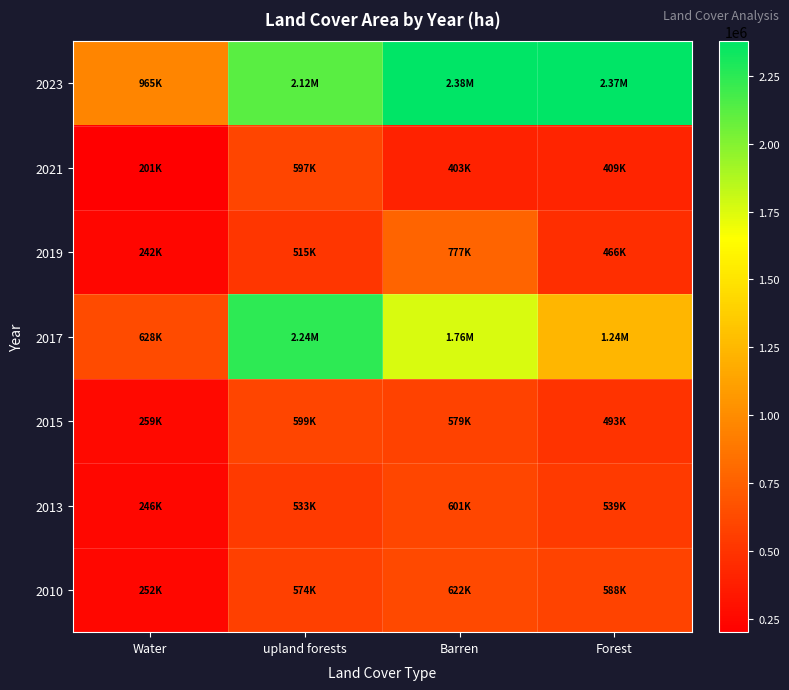

At Forest, list the series in order from smallest to largest.

2021, 2019, 2015, 2013, 2010, 2017, 2023